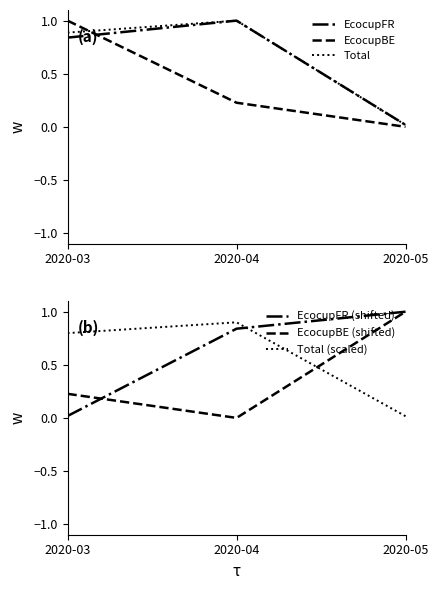

Reading right to left, list all the values displayed in this chart.

EcocupFR: 2020-05=0.0	2020-04=1.0	2020-03=0.8
EcocupBE: 2020-05=0.0	2020-04=0.2	2020-03=1.0
Total: 2020-05=0.0	2020-04=1.0	2020-03=0.9
EcocupFR (shifted): 2020-05=1.0	2020-04=0.8	2020-03=0.0
EcocupBE (shifted): 2020-05=1.0	2020-04=0.0	2020-03=0.2
Total (scaled): 2020-05=0.0	2020-04=0.9	2020-03=0.8